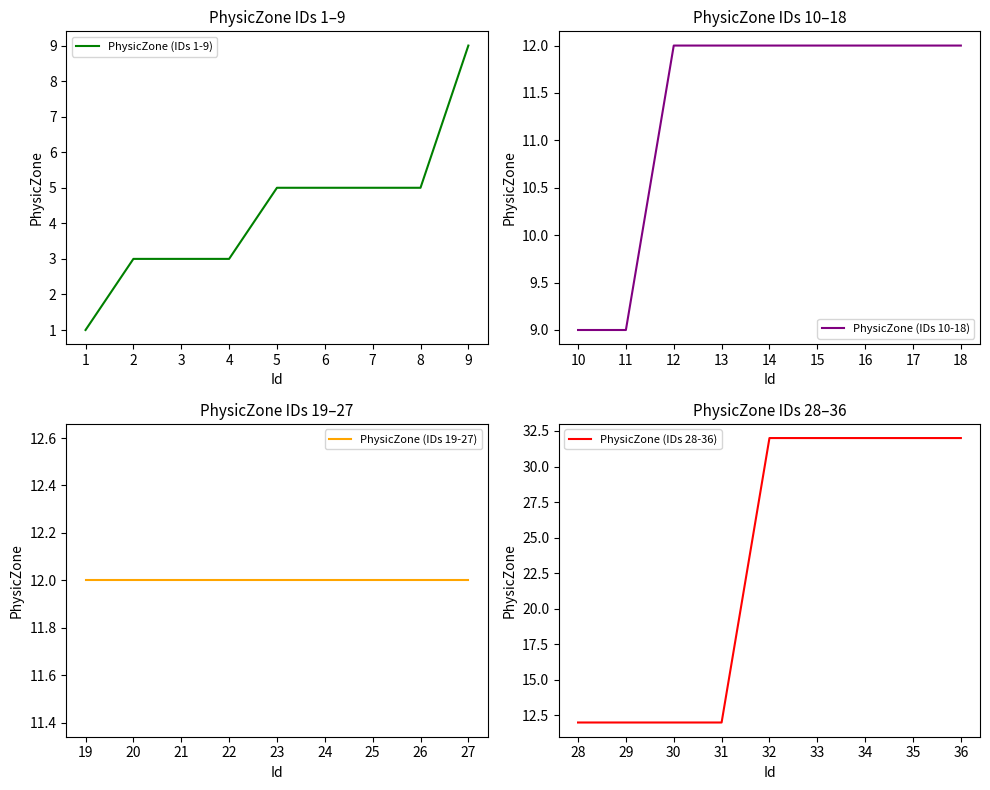

Reading left to right, transcribe all the data shown in this chart.

PhysicZone (IDs 1-9): 1	3	3	3	5	5	5	5	9
PhysicZone (IDs 10-18): 9	9	12	12	12	12	12	12	12
PhysicZone (IDs 19-27): 12	12	12	12	12	12	12	12	12
PhysicZone (IDs 28-36): 12	12	12	12	32	32	32	32	32